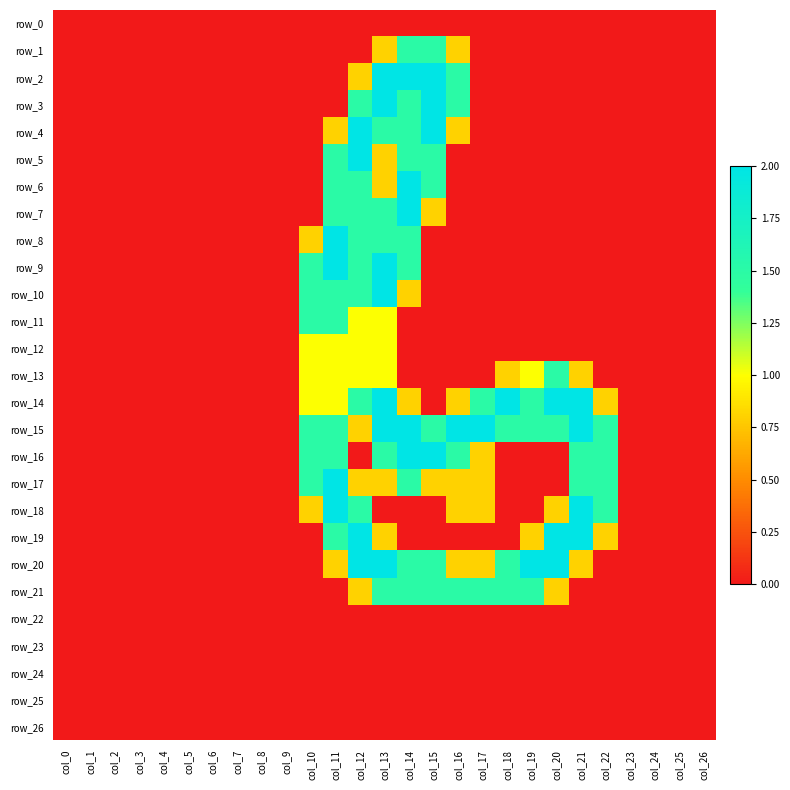

Count the number of data series in this chart.

27